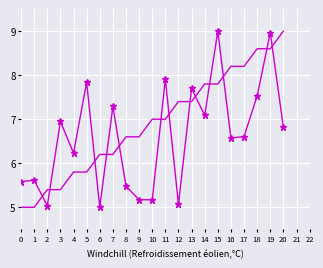

What is the difference between the highest and lowest values at 9?

1.4